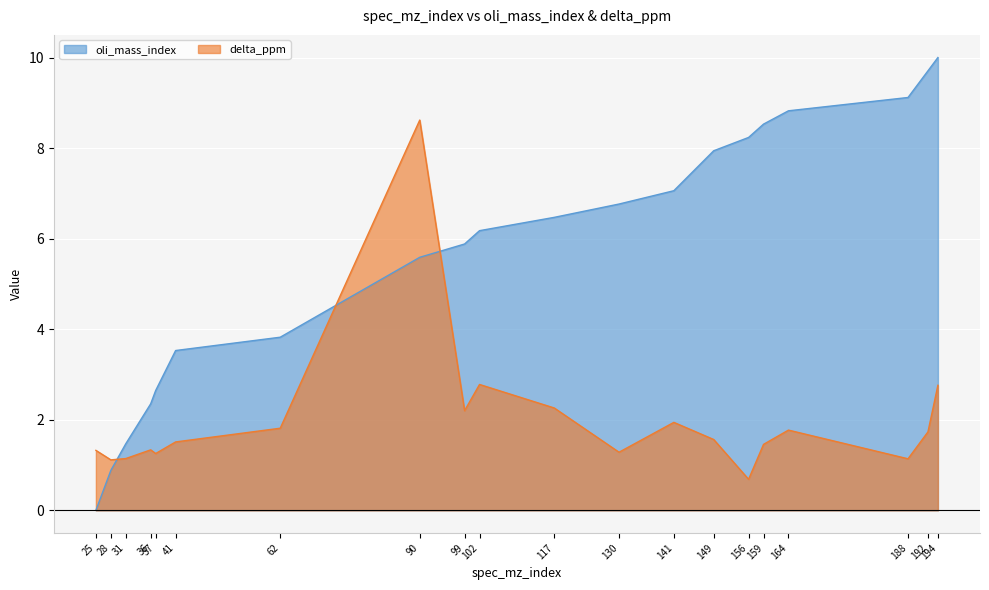

What is the spread (max minus min) of values at 37?

1.4